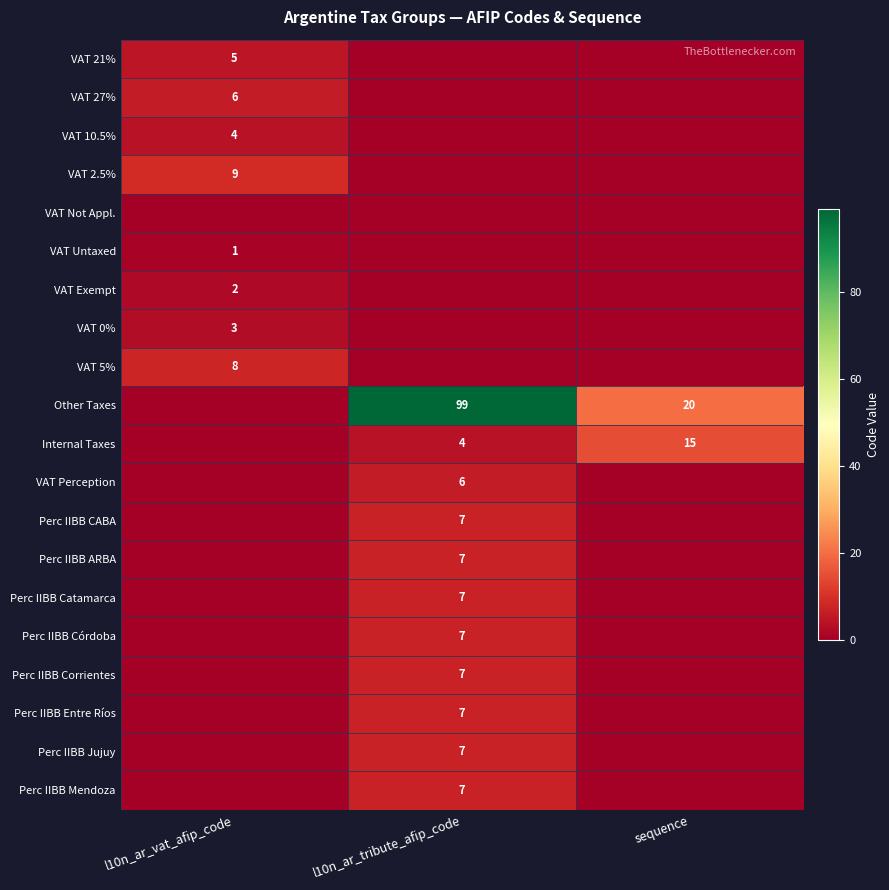

True or false: VAT 10.5% has a value of 4 at l10n_ar_vat_afip_code.

True